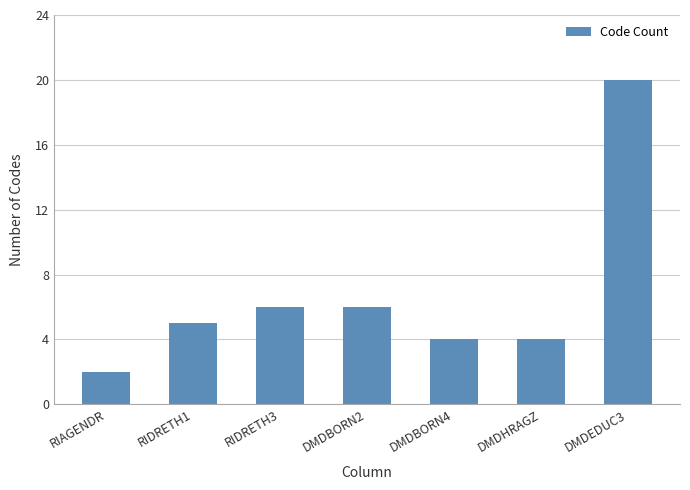

Reading left to right, what are all the values shown in this chart?

2	5	6	6	4	4	20